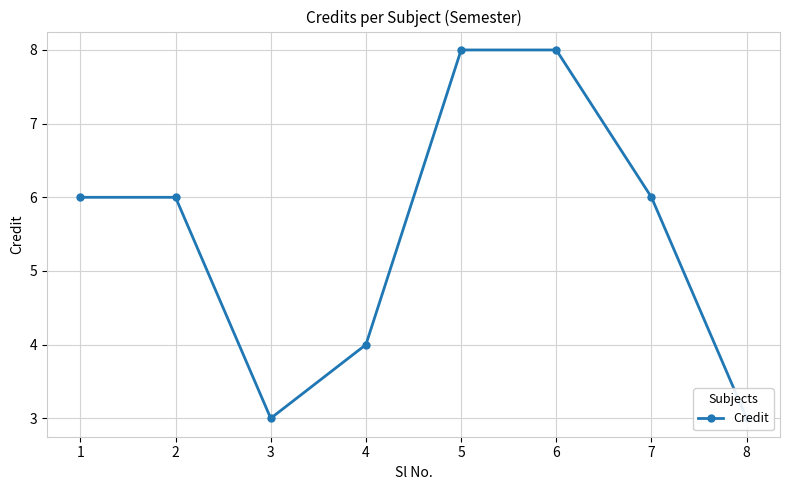

How many lines are shown in the chart?

1